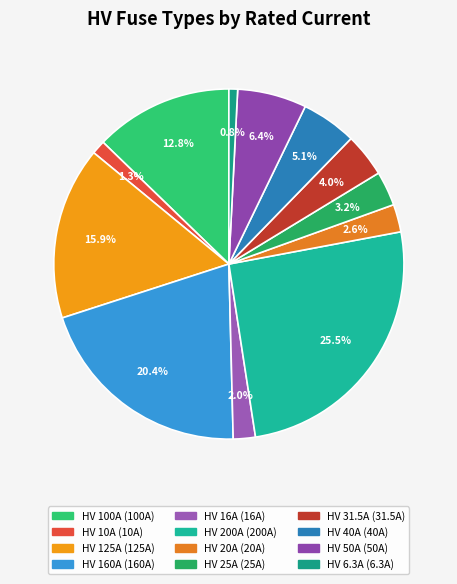

How many segments does this pie chart have?

12